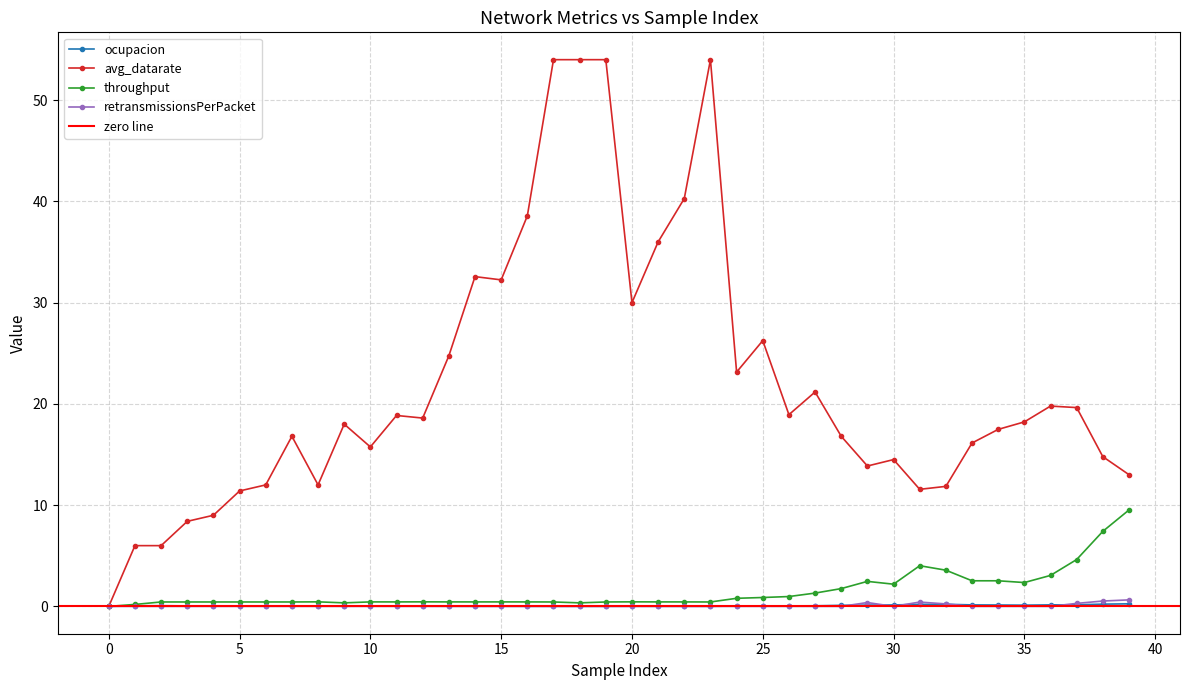

Which series has the largest range (max minus min)?

avg_datarate